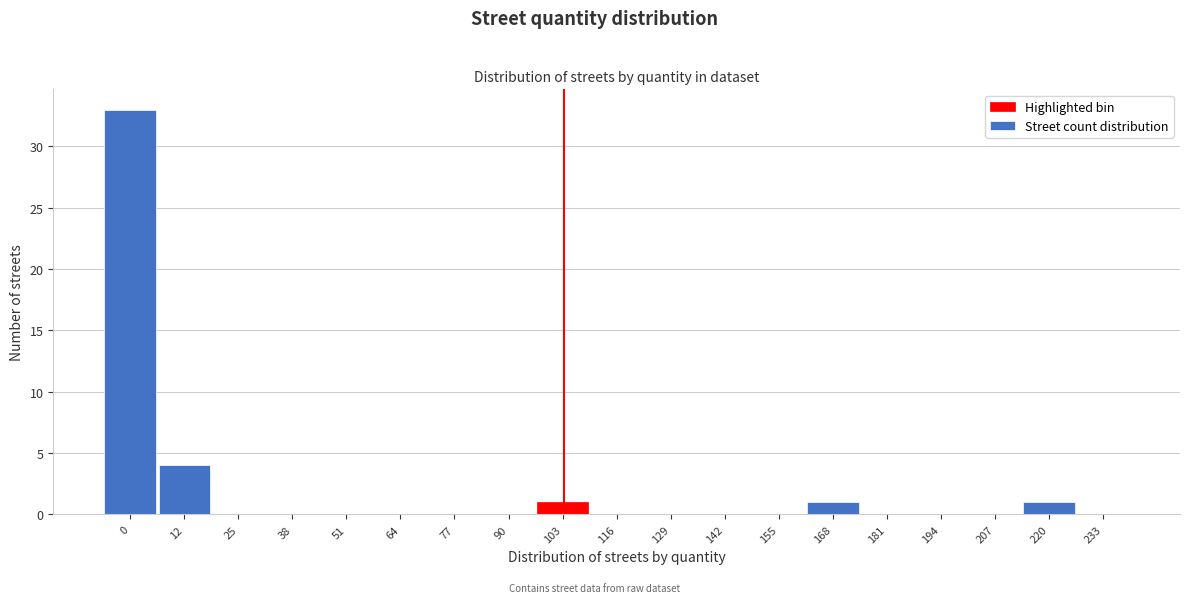

Reading right to left, list all the values displayed in this chart.

233=0	220=1	207=0	194=0	181=0	168=1	155=0	142=0	129=0	116=0	103=1	90=0	77=0	64=0	51=0	38=0	25=0	12=4	0=33